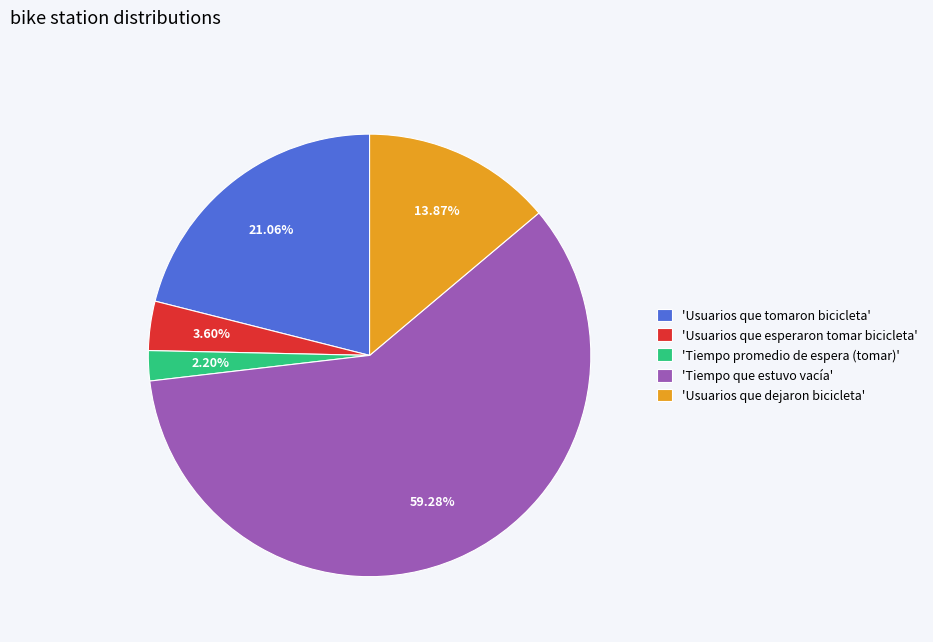

Rank the categories by value from highest to lowest.

'Tiempo que estuvo vacía', 'Usuarios que tomaron bicicleta', 'Usuarios que dejaron bicicleta', 'Usuarios que esperaron tomar bicicleta', 'Tiempo promedio de espera (tomar)'